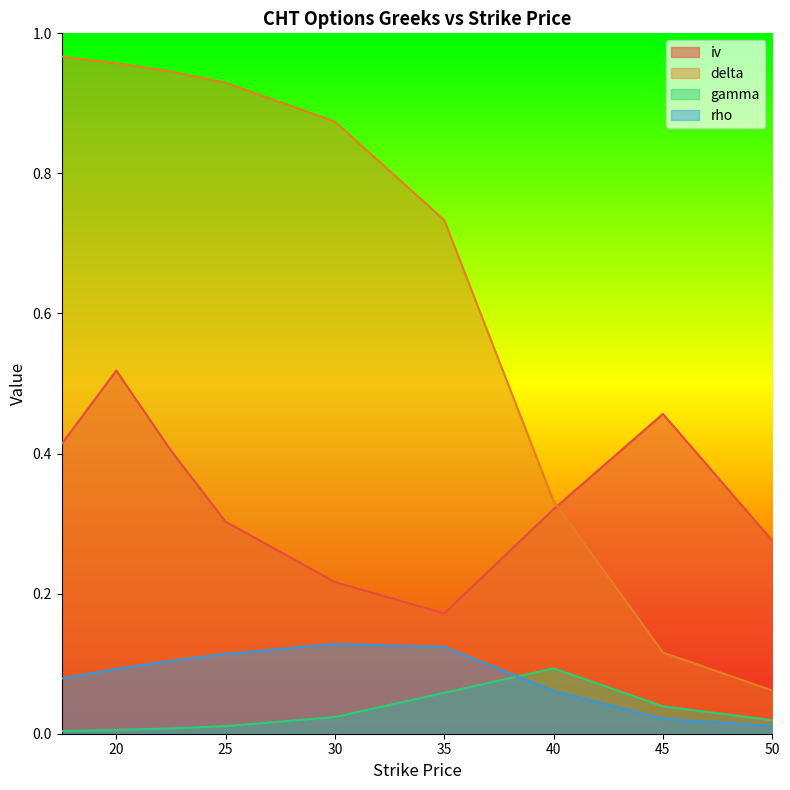

What is the label of the 7th point from the right?

22.5